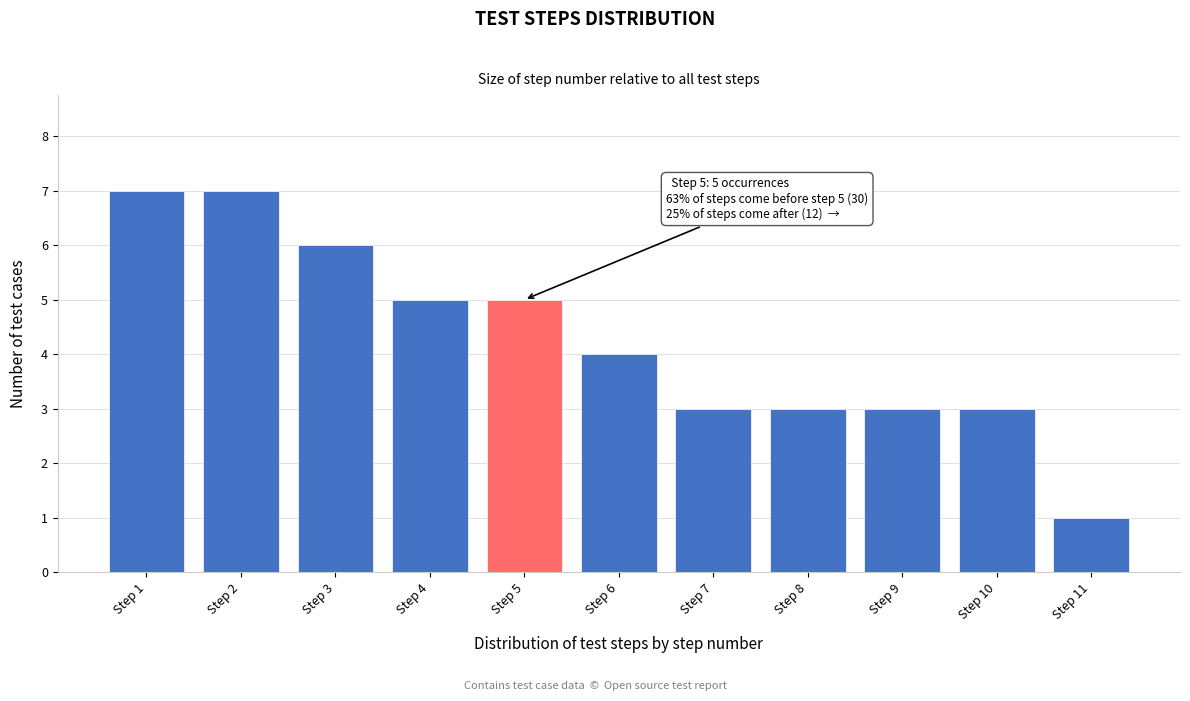

Reading left to right, transcribe all the data shown in this chart.

7	7	6	5	5	4	3	3	3	3	1